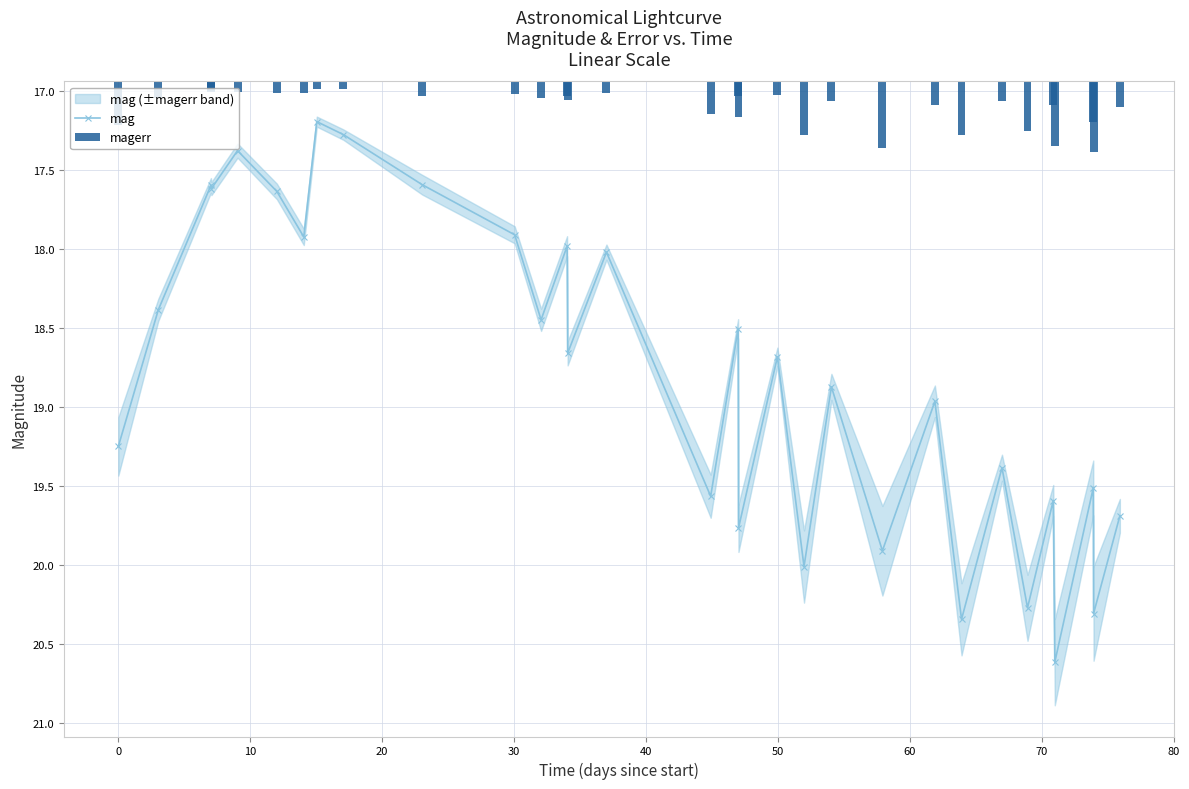

What is the sum of all magerr values?

5.2